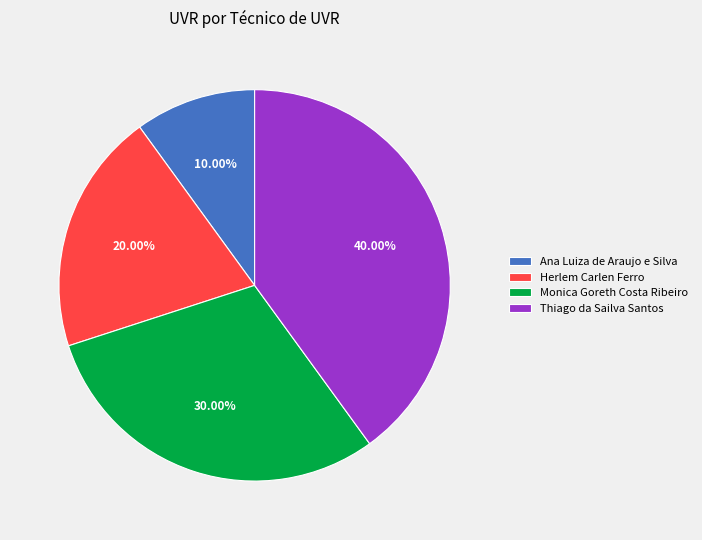

To the nearest percent, what is the average slice percentage?

25%